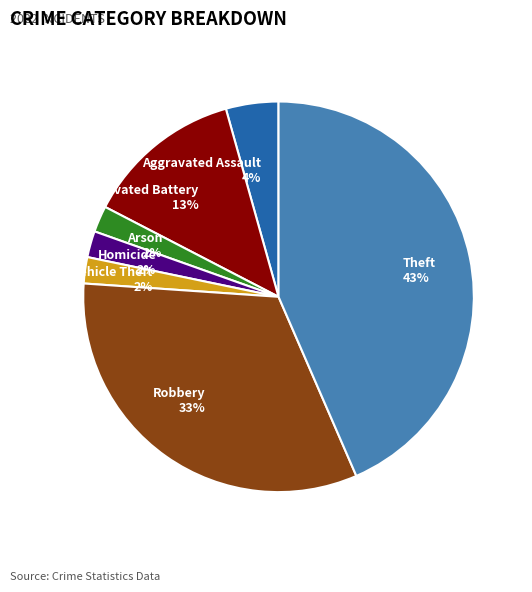

How many segments does this pie chart have?

7